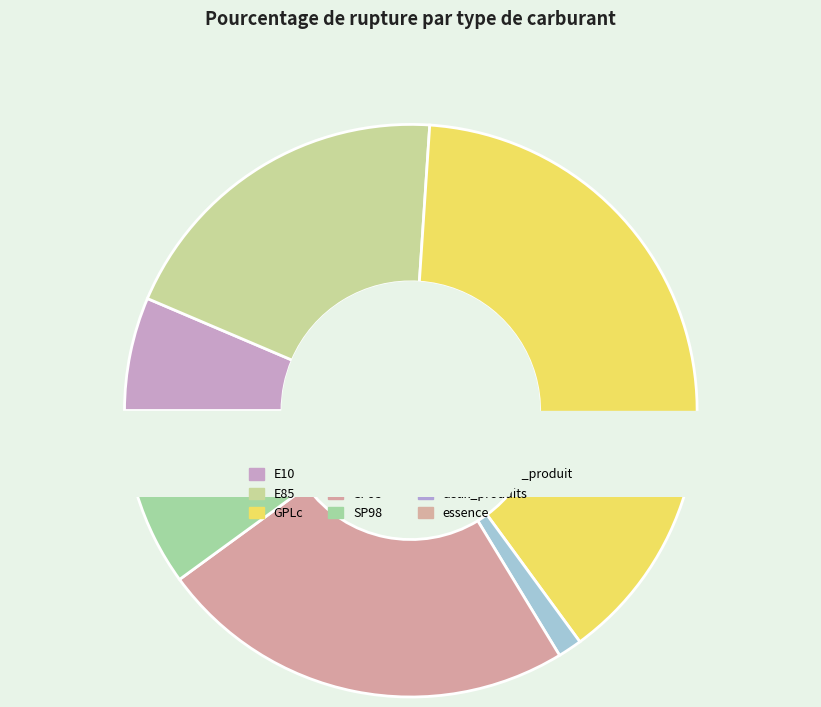

Which category has the smallest portion of the pie?

deux_produits